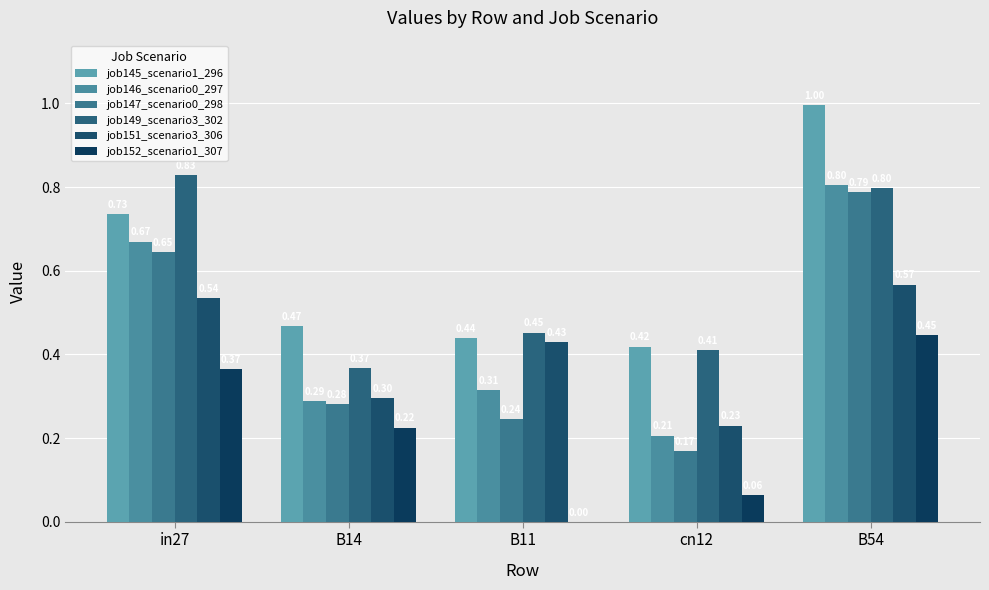

Reading left to right, extract all data points from this chart.

job145_scenario1_296: in27=0.7	B14=0.5	B11=0.4	cn12=0.4	B54=1.0
job146_scenario0_297: in27=0.7	B14=0.3	B11=0.3	cn12=0.2	B54=0.8
job147_scenario0_298: in27=0.6	B14=0.3	B11=0.2	cn12=0.2	B54=0.8
job149_scenario3_302: in27=0.8	B14=0.4	B11=0.5	cn12=0.4	B54=0.8
job151_scenario3_306: in27=0.5	B14=0.3	B11=0.4	cn12=0.2	B54=0.6
job152_scenario1_307: in27=0.4	B14=0.2	B11=0.0	cn12=0.1	B54=0.4